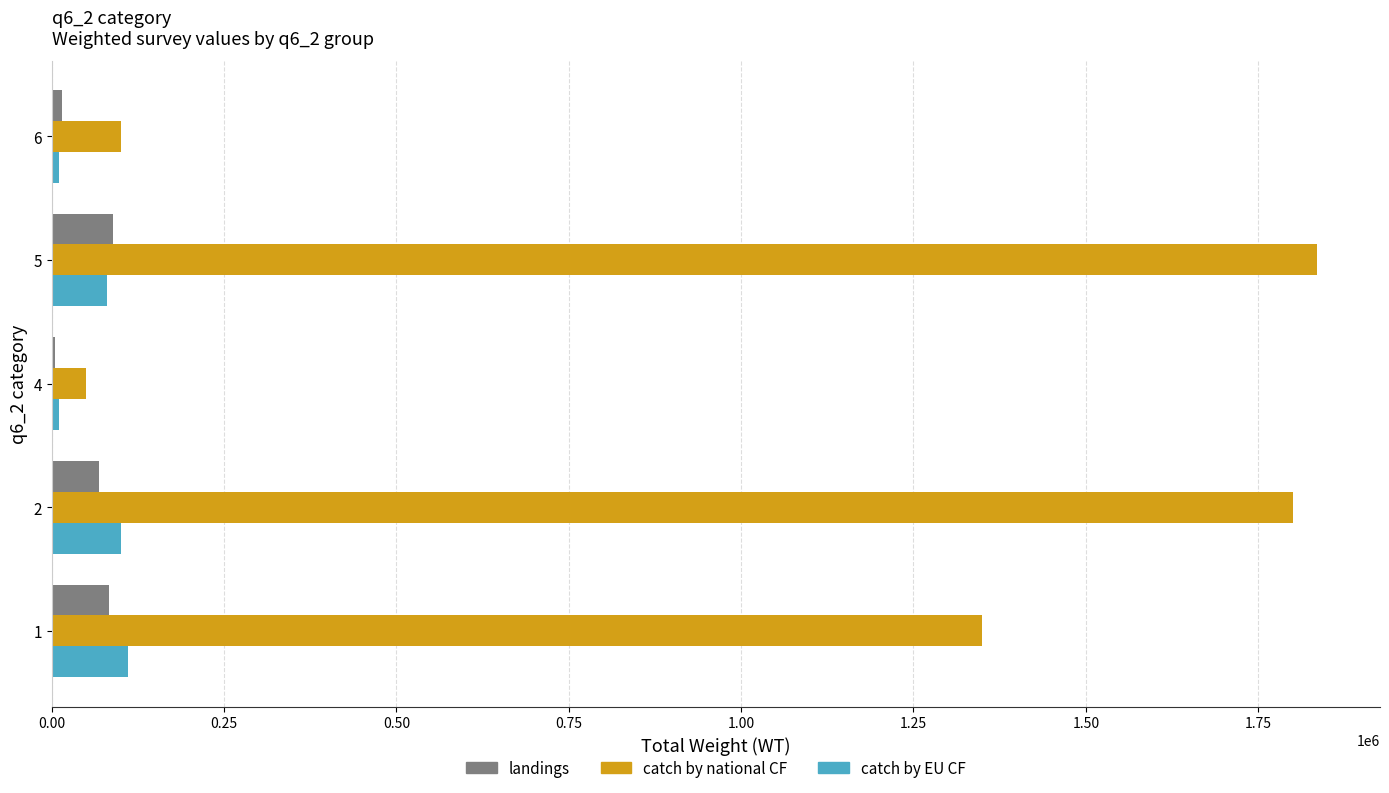

What is the total value across all series at 2?

1968958.9